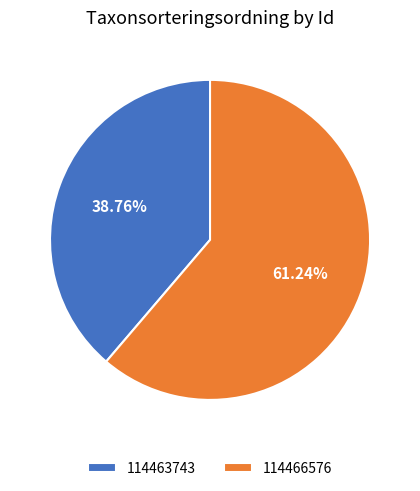

True or false: 114466576 accounts for 67% of the total.

False